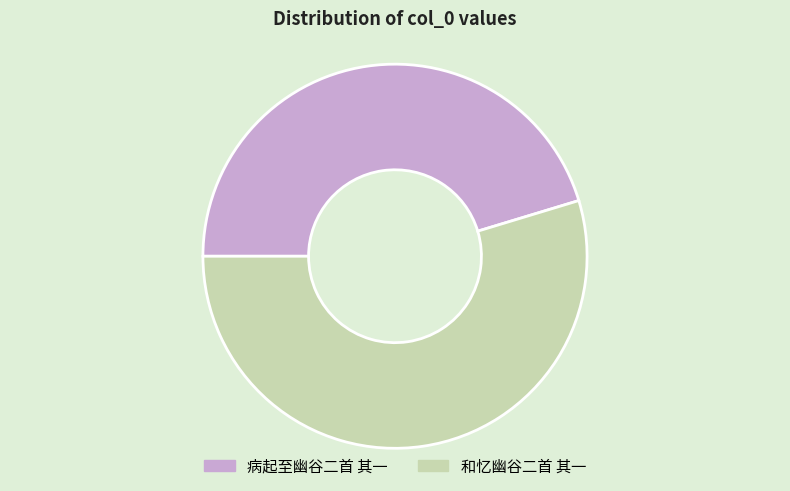

Which has a higher value, 病起至幽谷二首 其一 or 和忆幽谷二首 其一?

和忆幽谷二首 其一